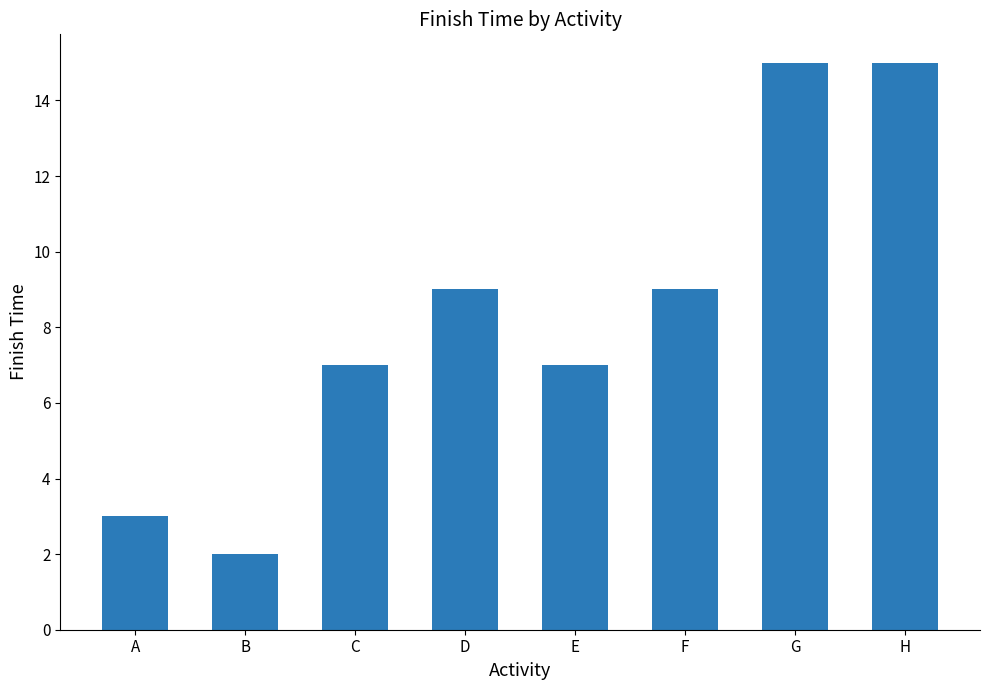

How many data points are less than 9?

4